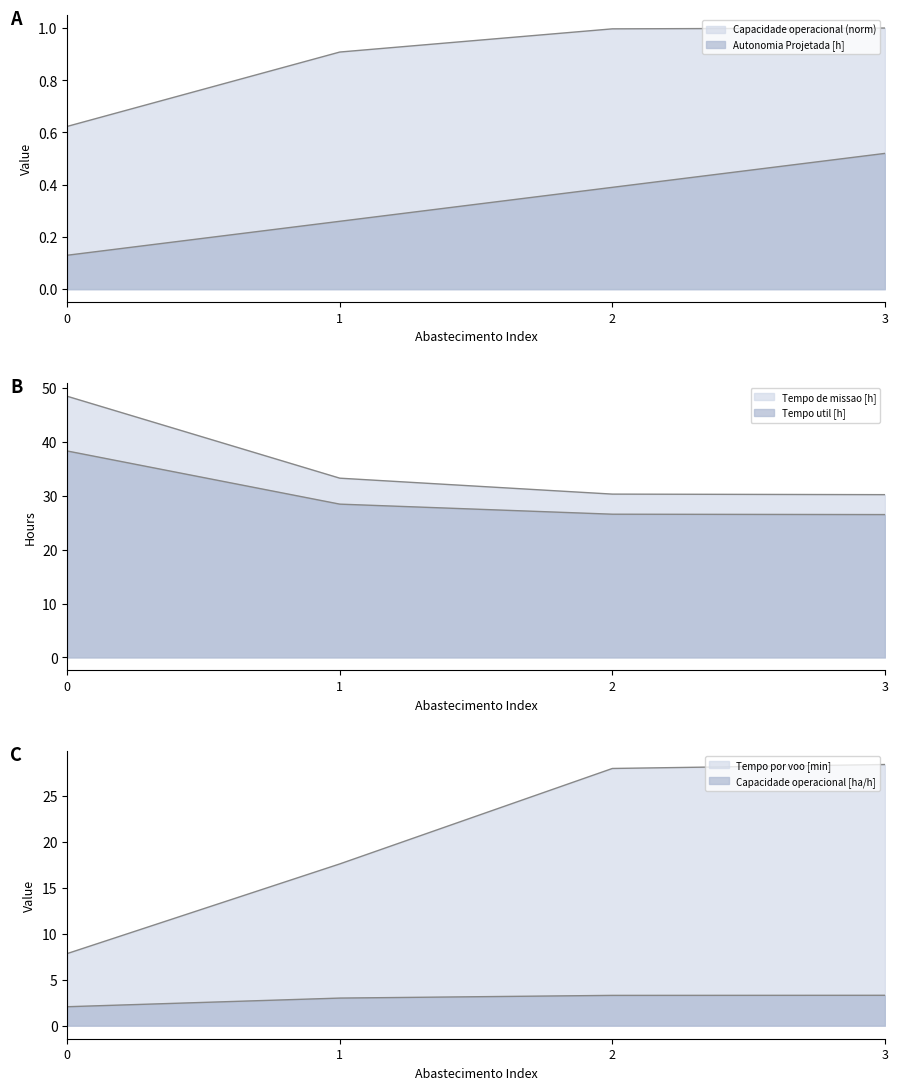

What value does the Tempo de missao [h] series have at 3?

30.2